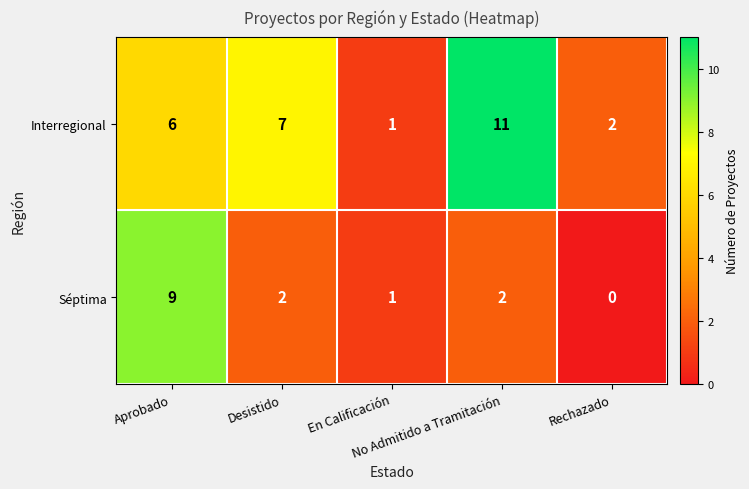

Which series has the largest range (max minus min)?

Interregional